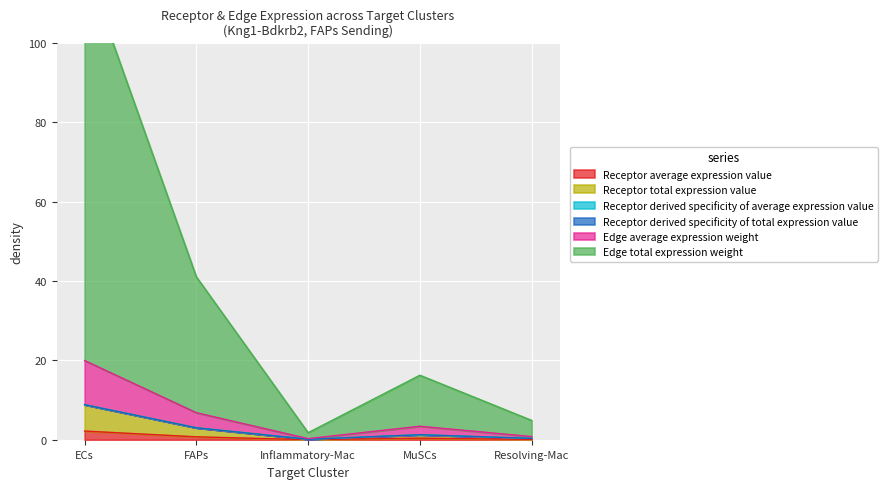

At how many categories does at least one series exceed 51?

1